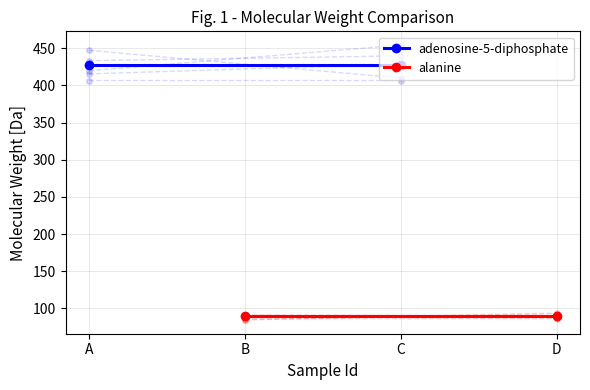

What is the value of the alanine point at the 2nd from the left?

89.1